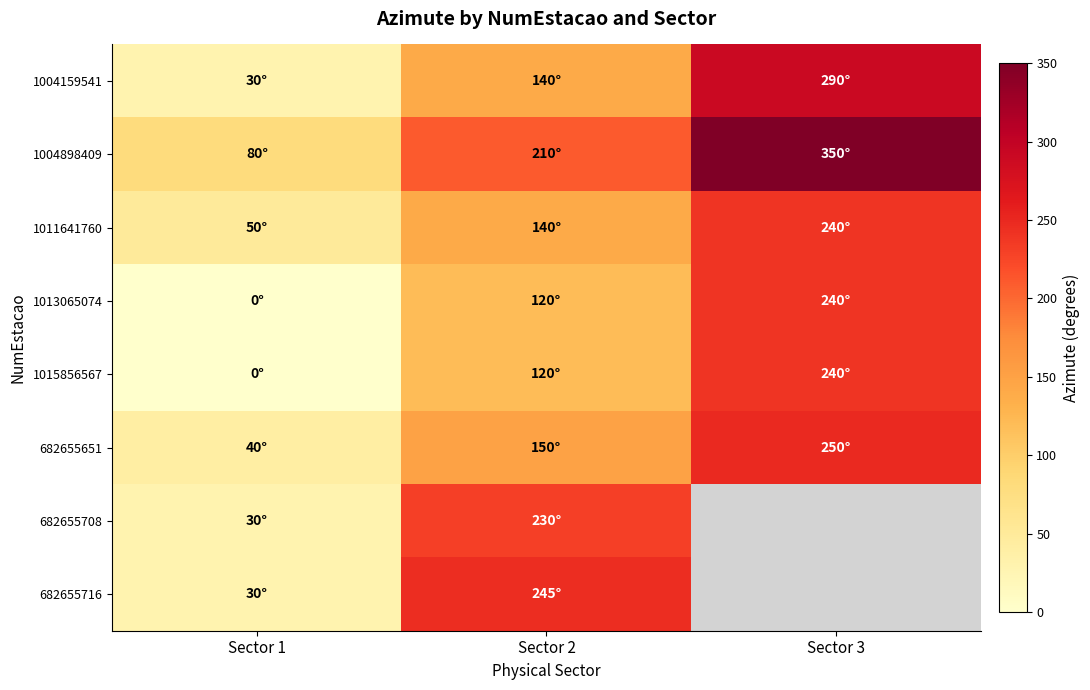

At which label does 1004898409 reach its minimum?

Sector 1